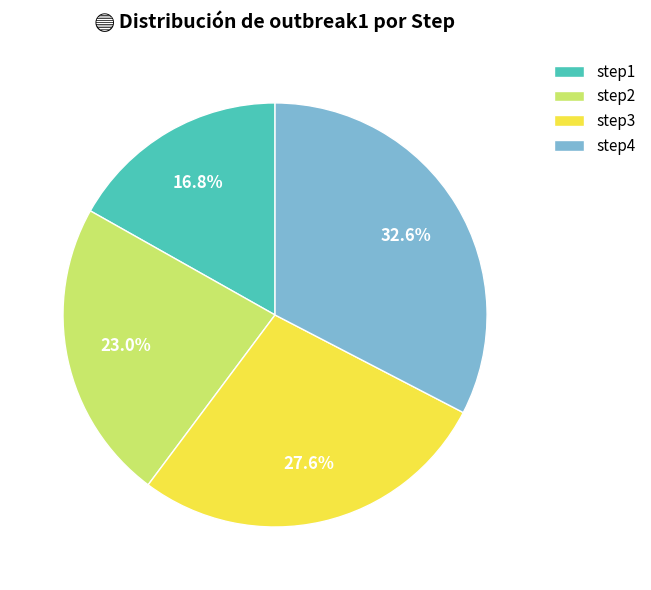

Is there any slice that represents more than half of the pie?

No